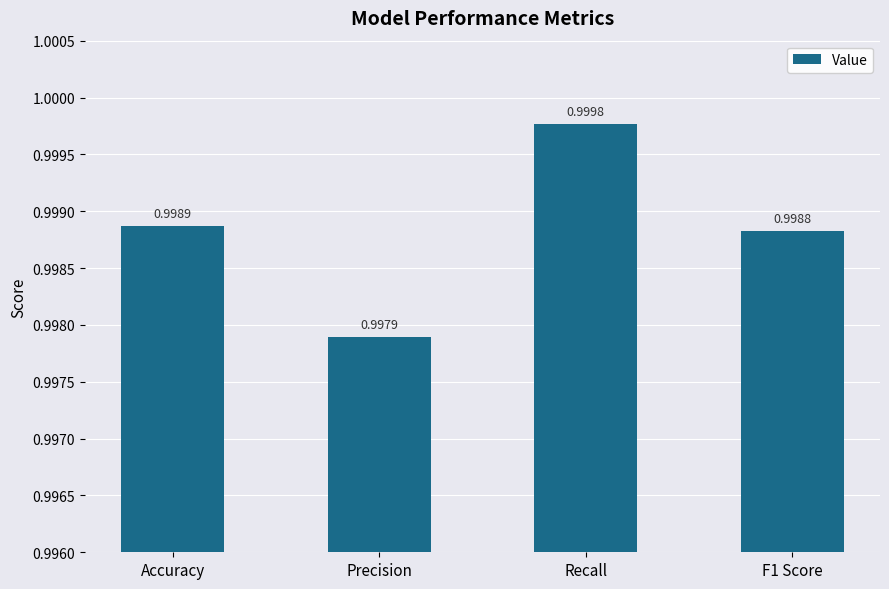

What is the label of the 2nd bar from the left?

Precision